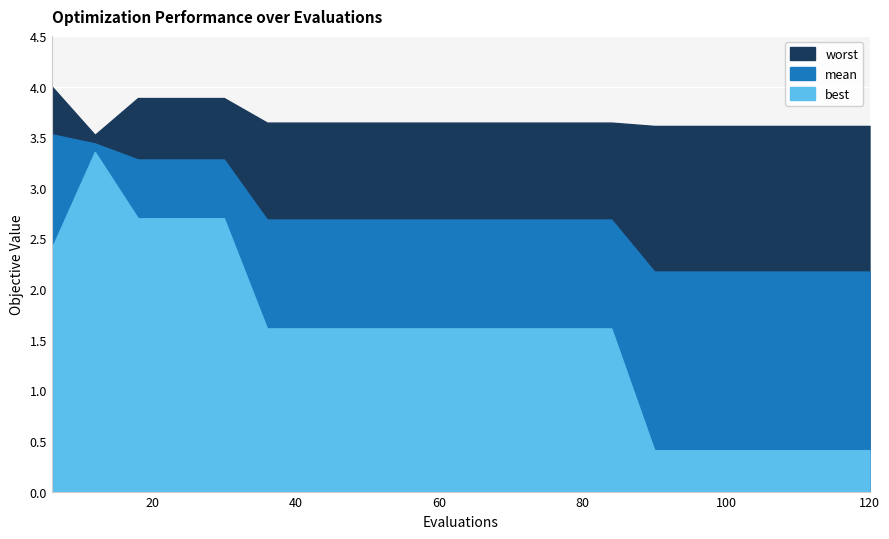

True or false: mean and worst cross at least once.

False